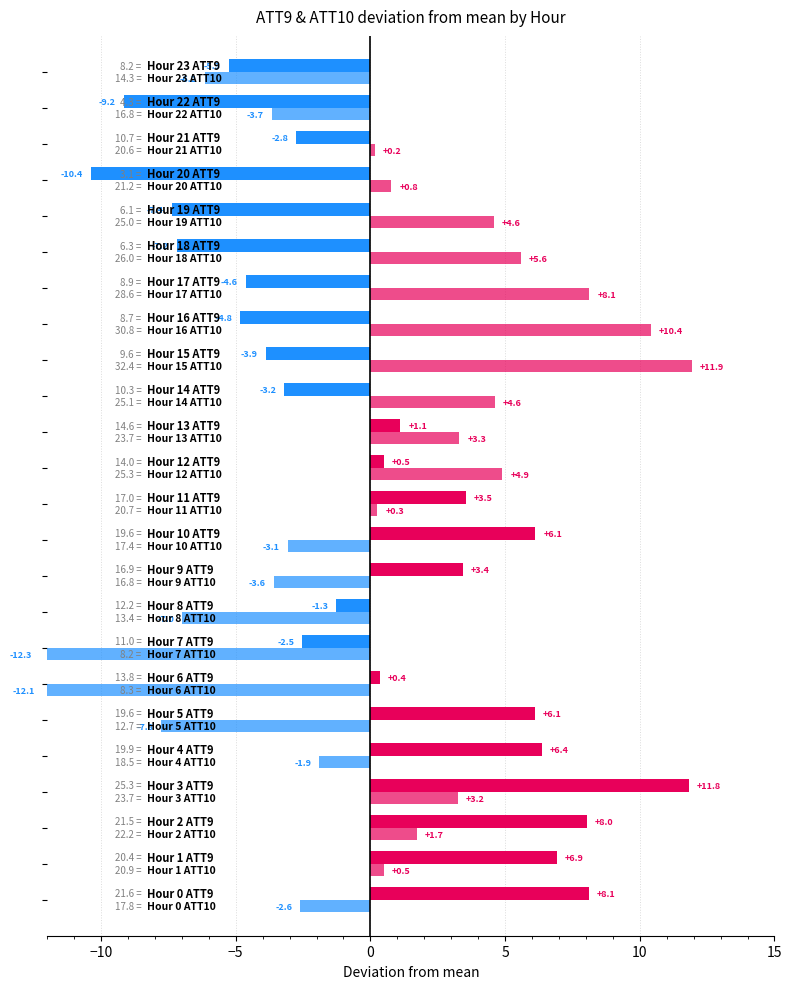

Count the number of categories in the chart.

24